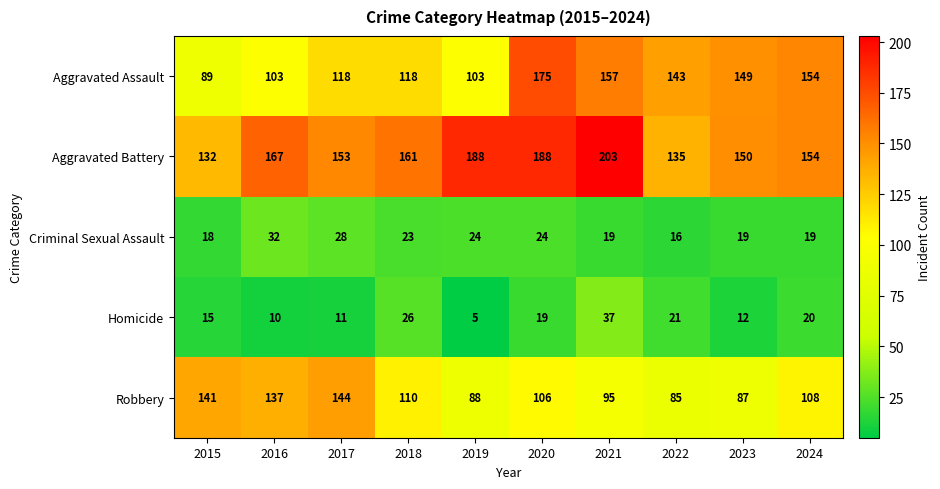

At how many categories does at least one series exceed 74?

10